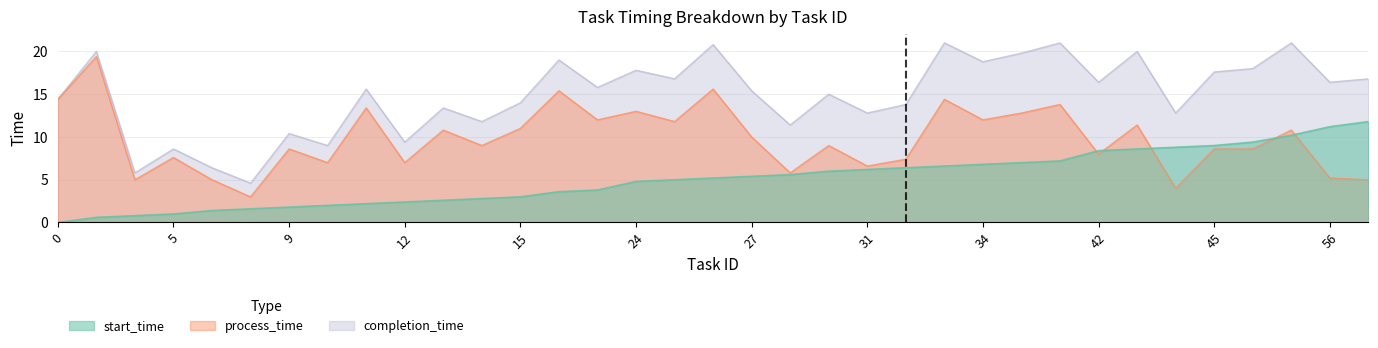

How many distinct data groups are displayed?

3